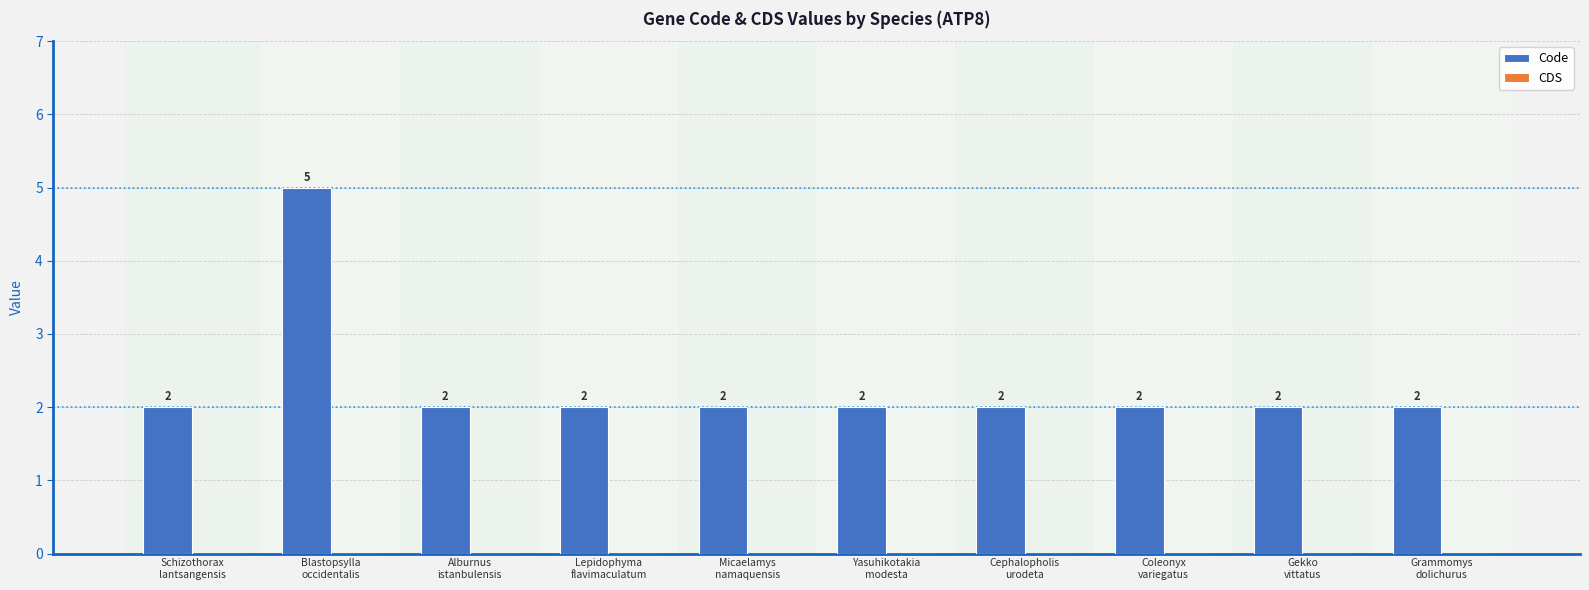

Count the values in the range 2 to 3.

9